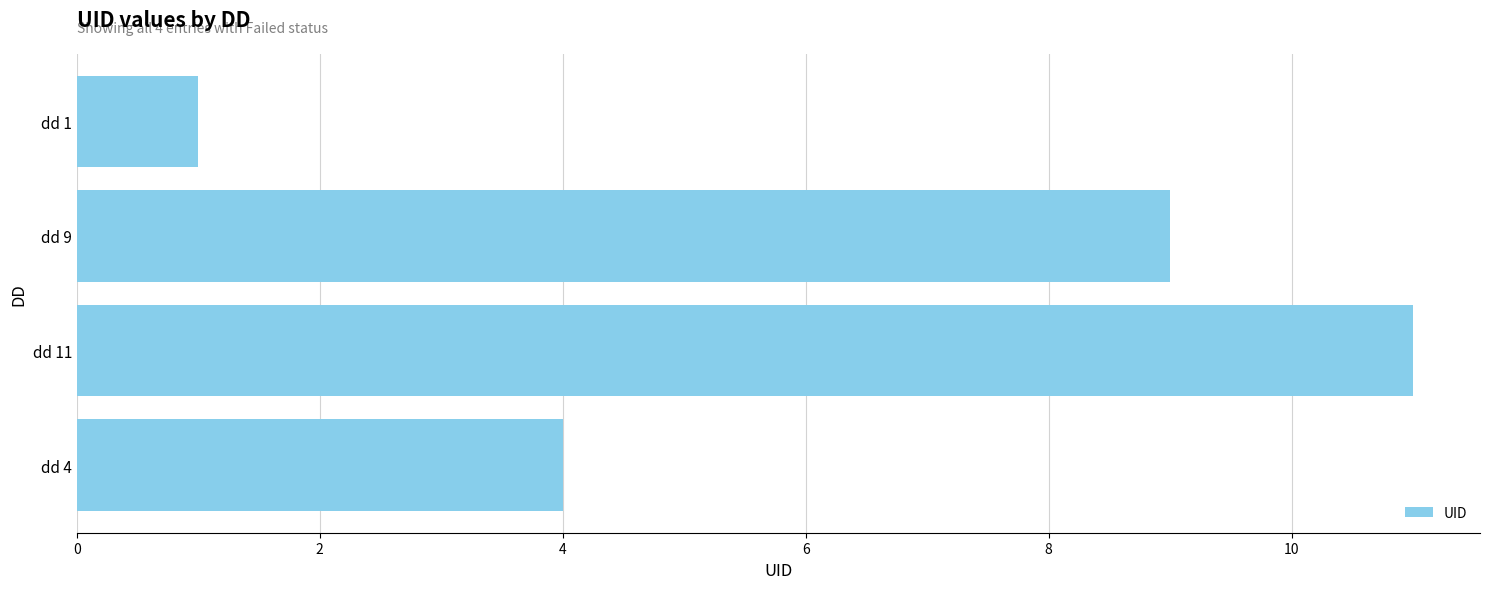

What is the label of the 4th bar from the top?

dd 4